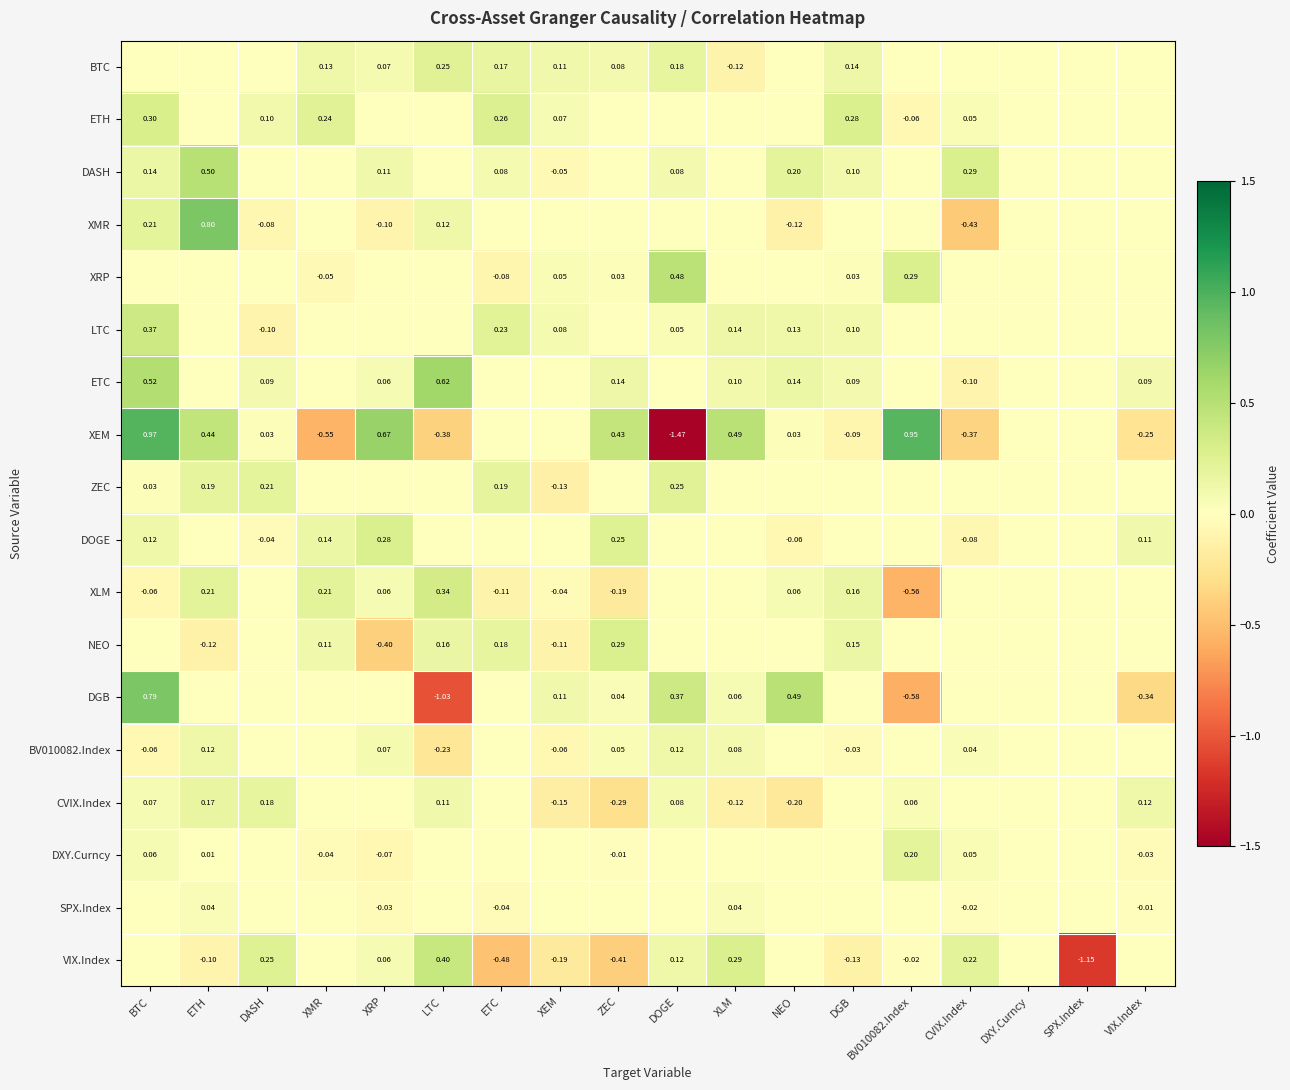

Is the value of DXY.Curncy at XRP greater than the value of ETH at ETC?

No